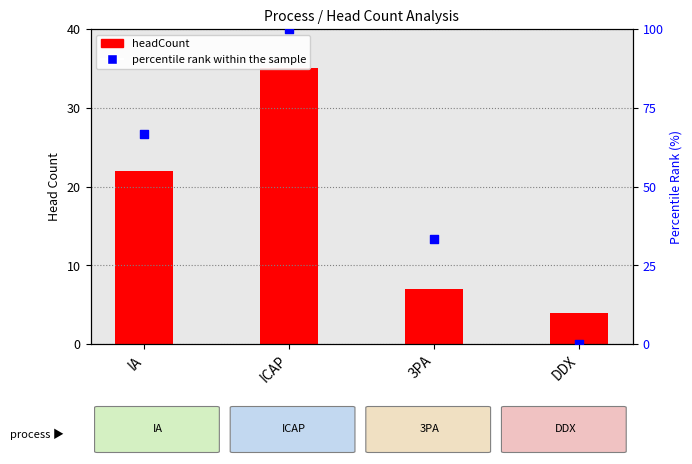

Which series has the largest total across all categories?

percentile rank within the sample